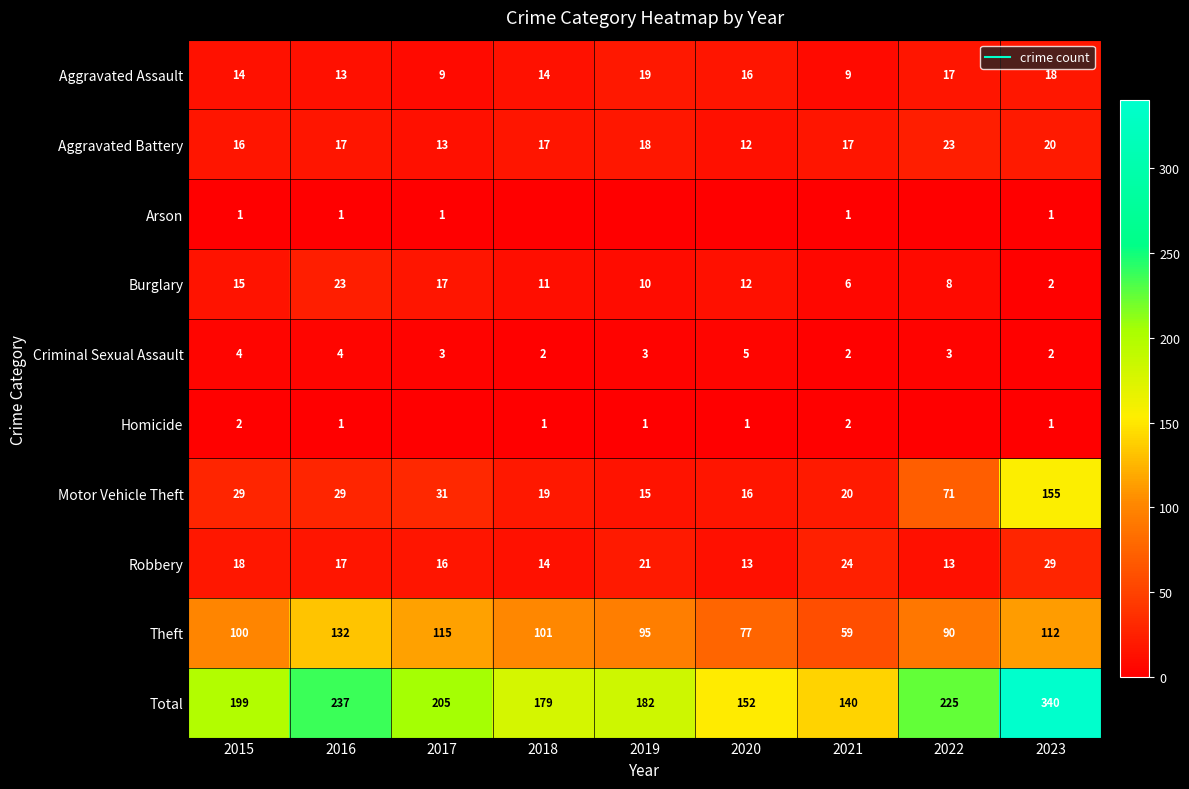

The value of Aggravated Assault at 2017 is 5. True or false?

False